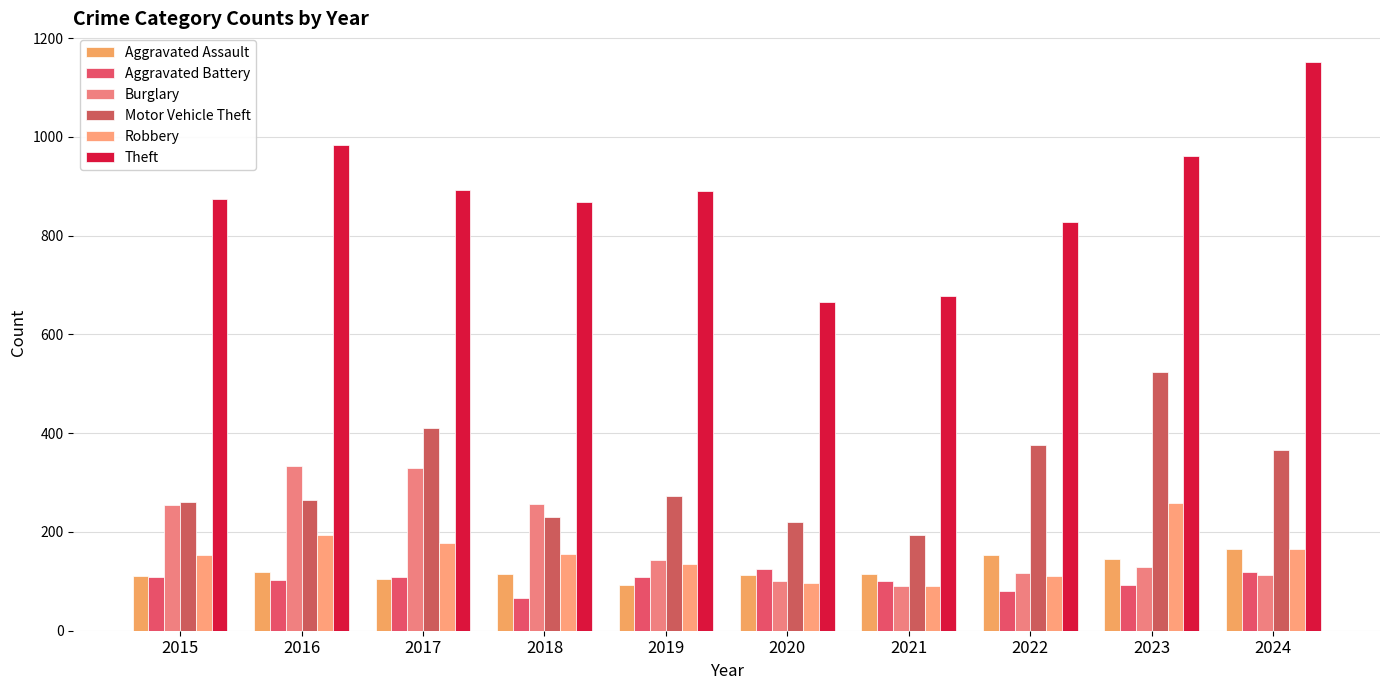

Which series changed the most between 2017 and 2020?

Burglary